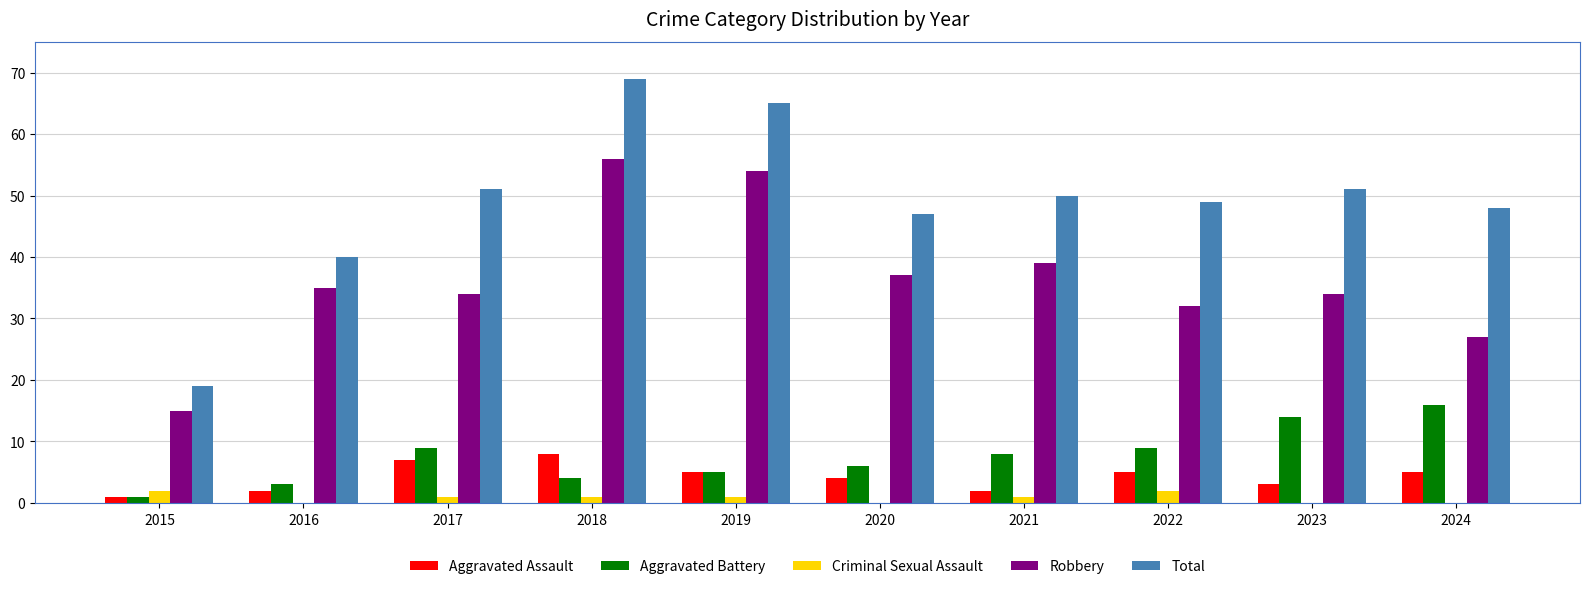

Where is Aggravated Battery nearest to the value 8?

2021